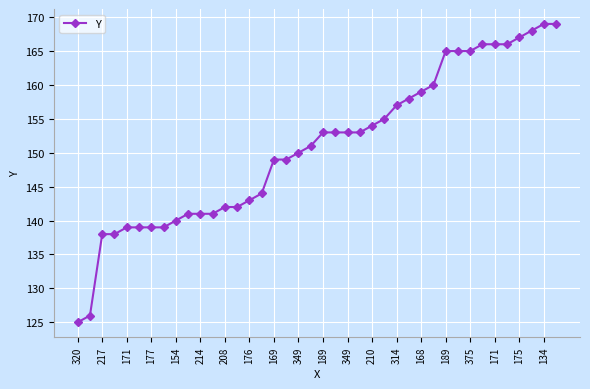

What is the smallest value displayed?

125